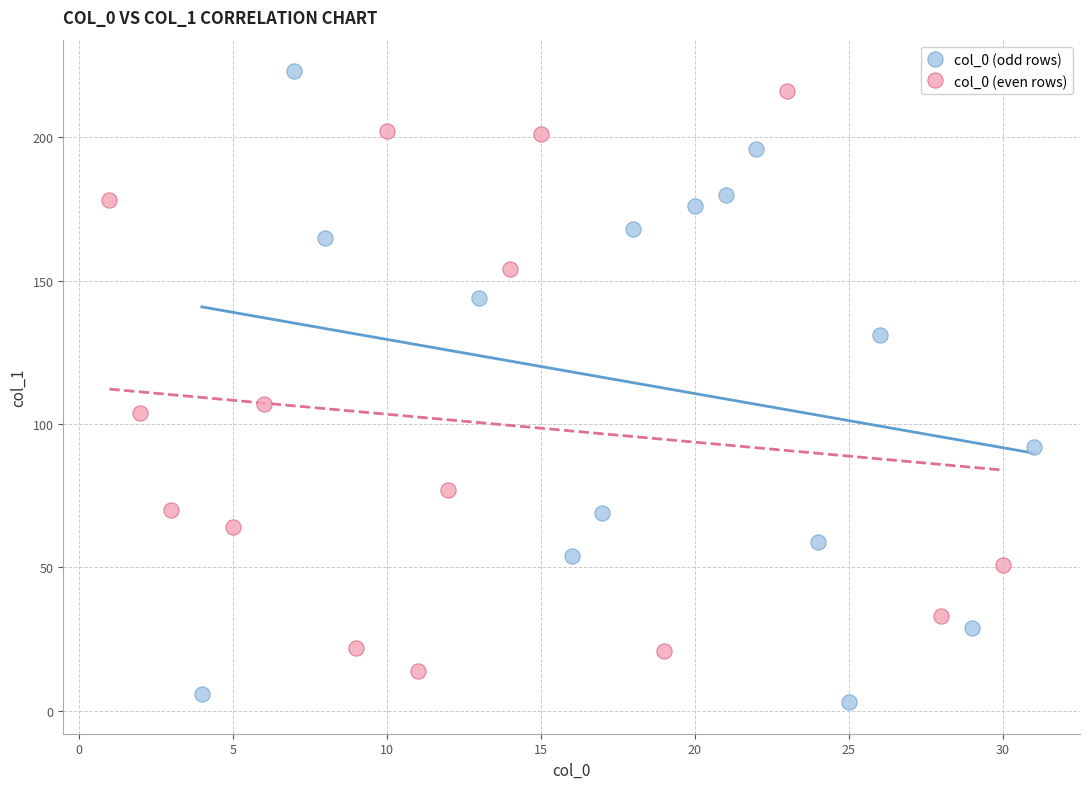

What are all the series names shown in the legend?

col_0 (odd rows), col_0 (even rows)